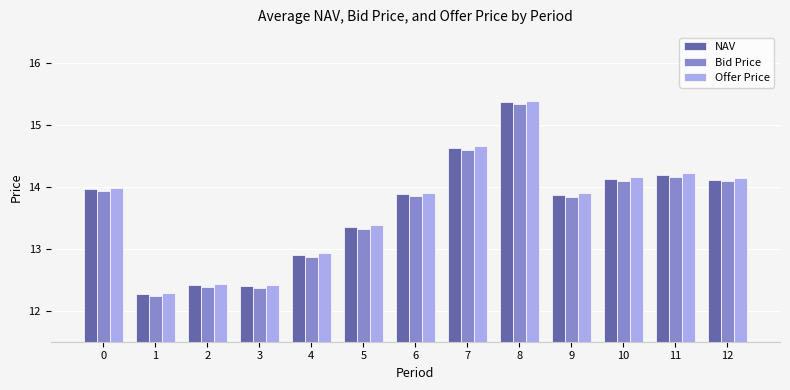

Is it true that NAV equals 6.3 at 1?

False